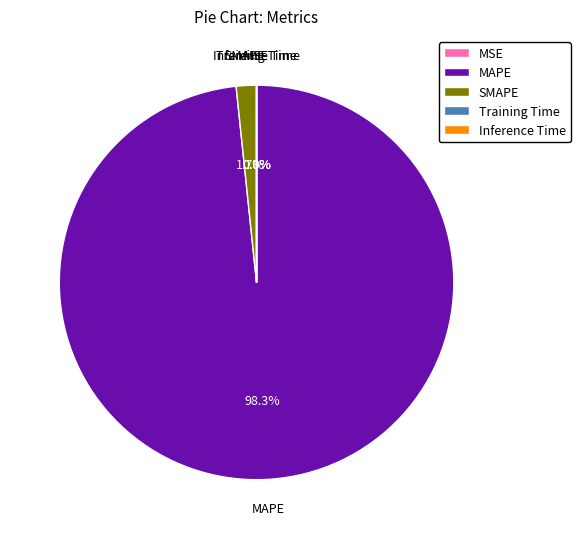

Combined, do MAPE and SMAPE account for over 50%?

Yes